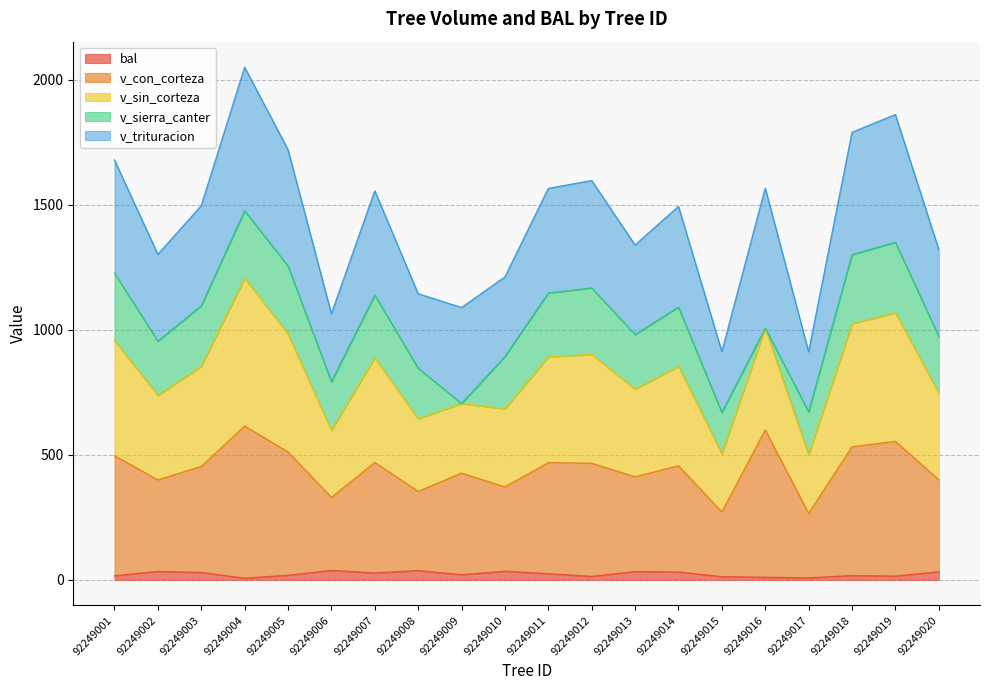

At which label is bal closest to 22?

92249009